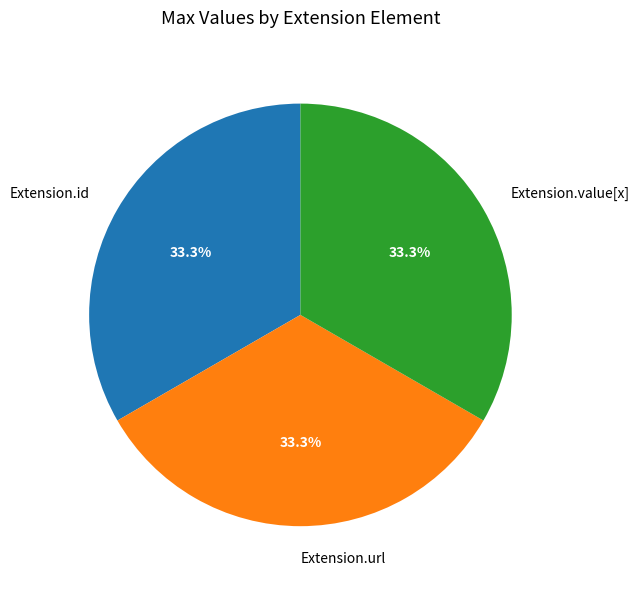

What is the total percentage of Extension.value[x] and Extension.url?

66.7%